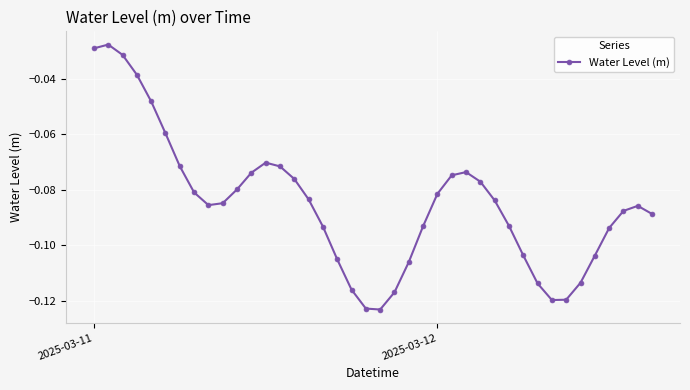

What is the sum of all values?

-3.4